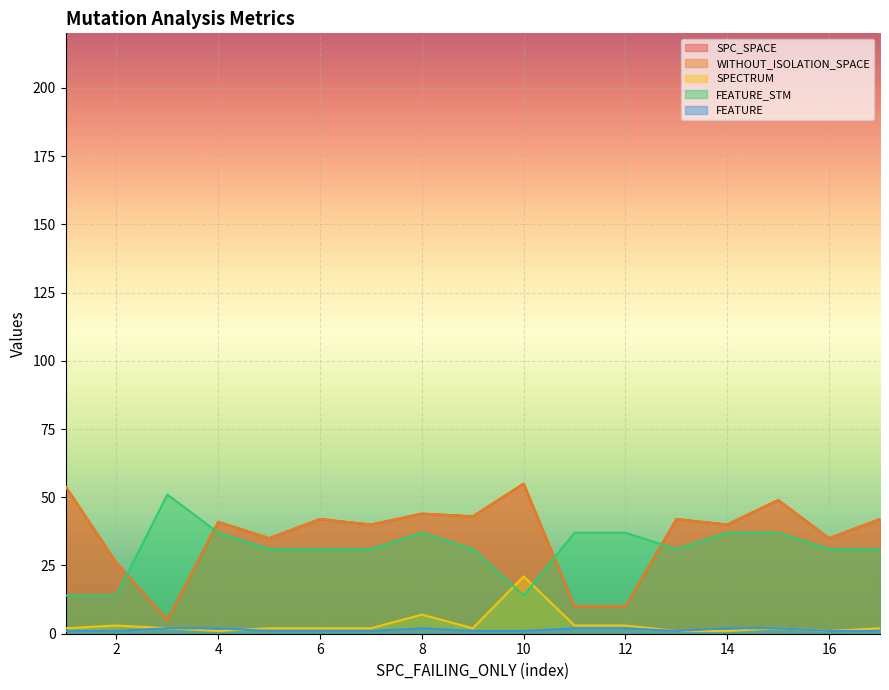

What is the sum of all SPECTRUM values?

57